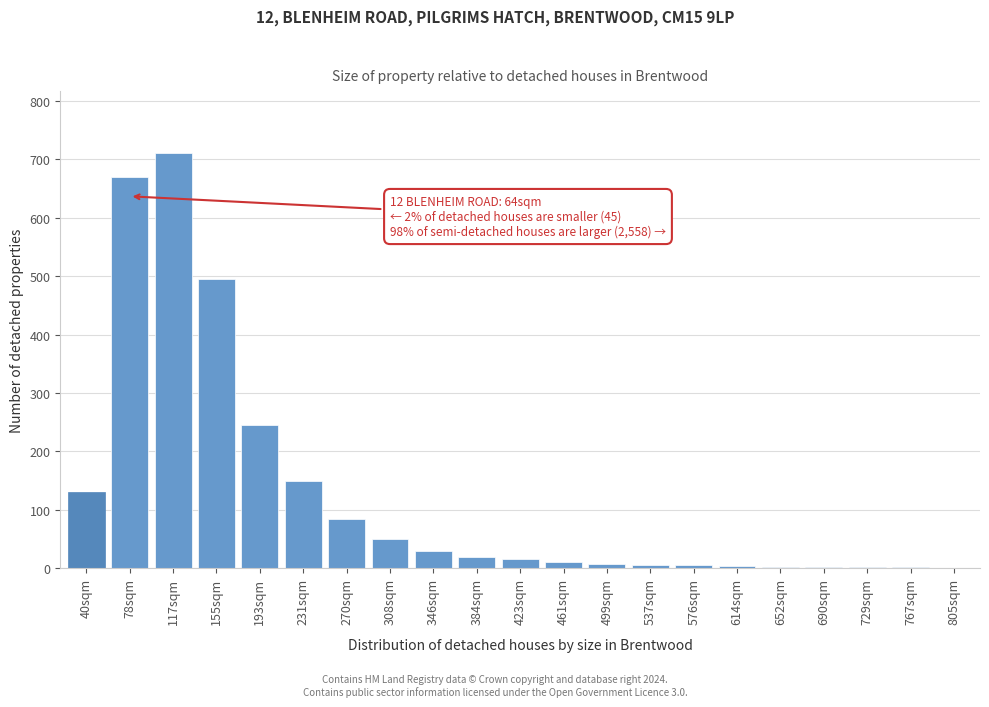

Which category has the highest value across all series?

117sqm